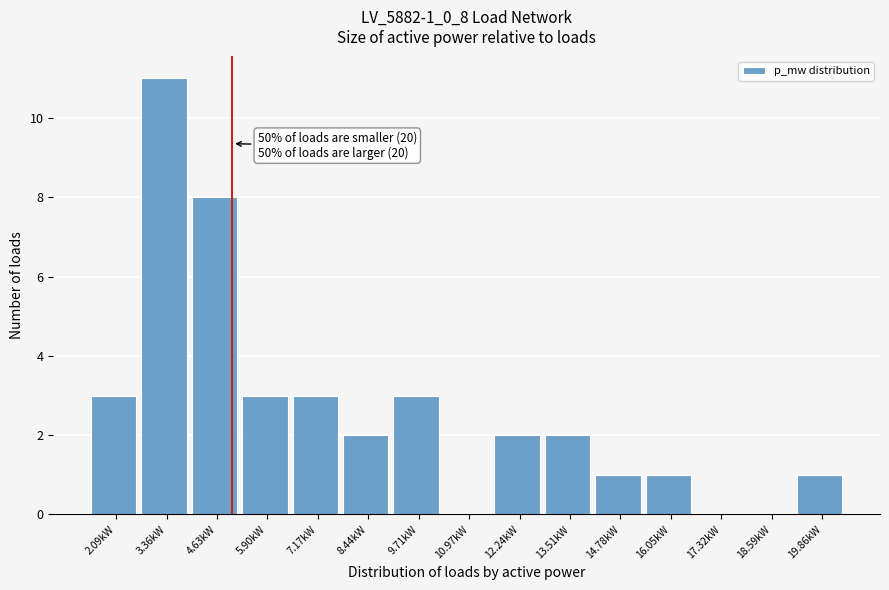

Reading right to left, extract all data points from this chart.

19.86kW=1	18.59kW=0	17.32kW=0	16.05kW=1	14.78kW=1	13.51kW=2	12.24kW=2	10.97kW=0	9.71kW=3	8.44kW=2	7.17kW=3	5.90kW=3	4.63kW=8	3.36kW=11	2.09kW=3